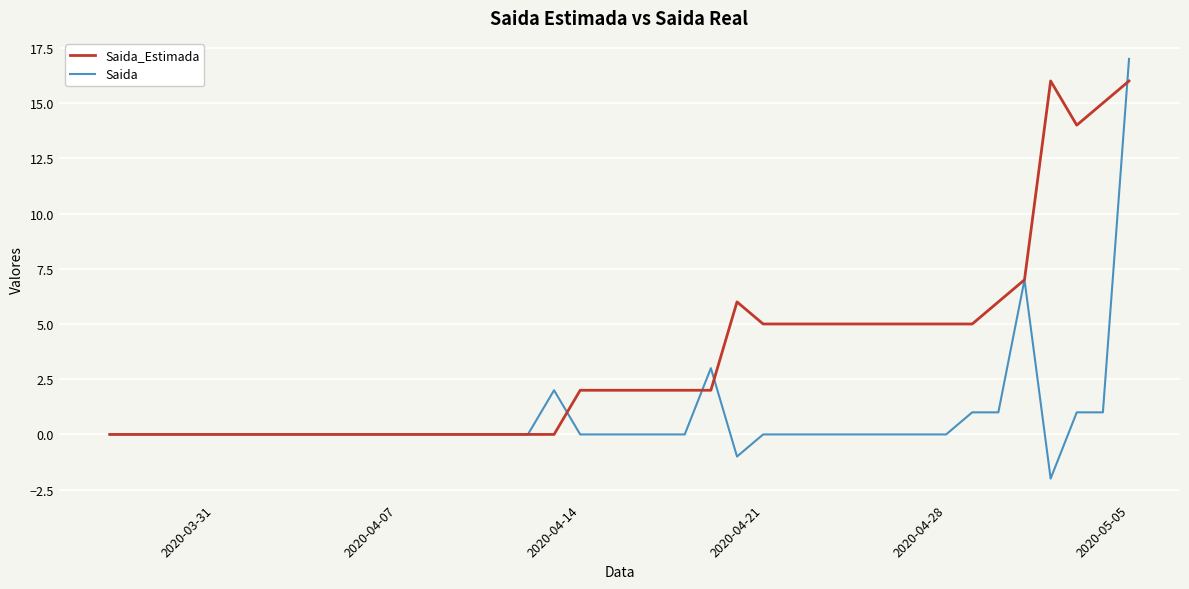

Which series has the largest range (max minus min)?

Saida